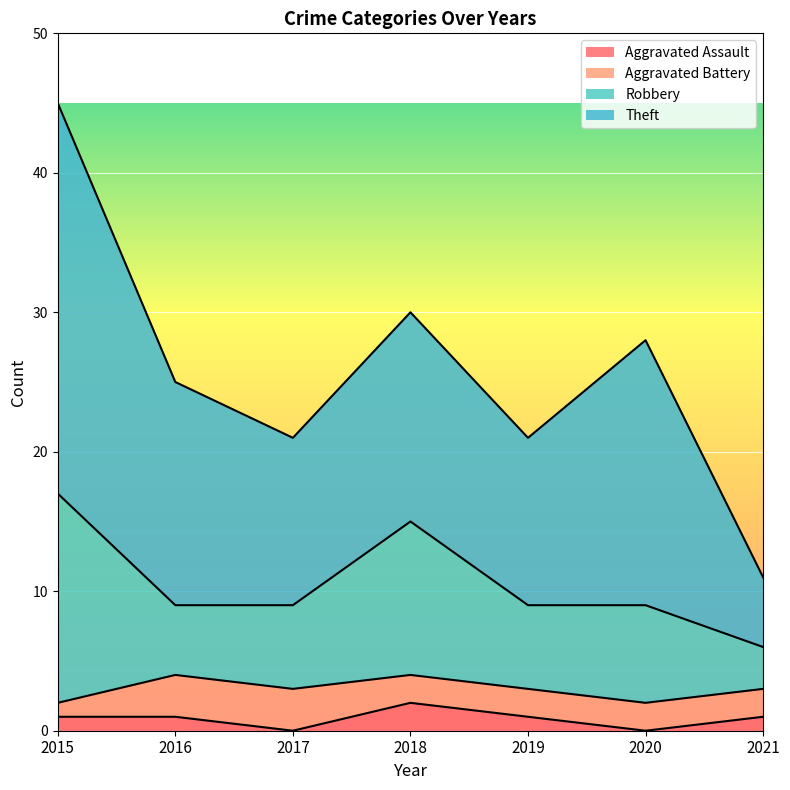

How many lines are shown in the chart?

4